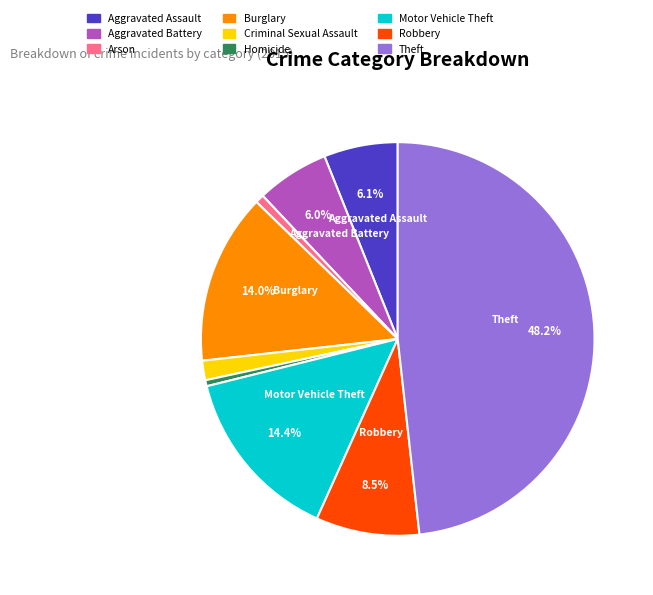

Which category has the biggest portion of the pie?

Theft